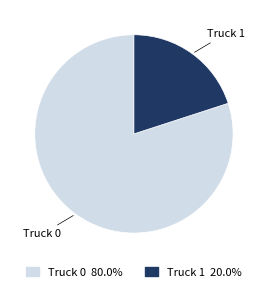

What is the smallest slice in the pie chart?

Truck 1